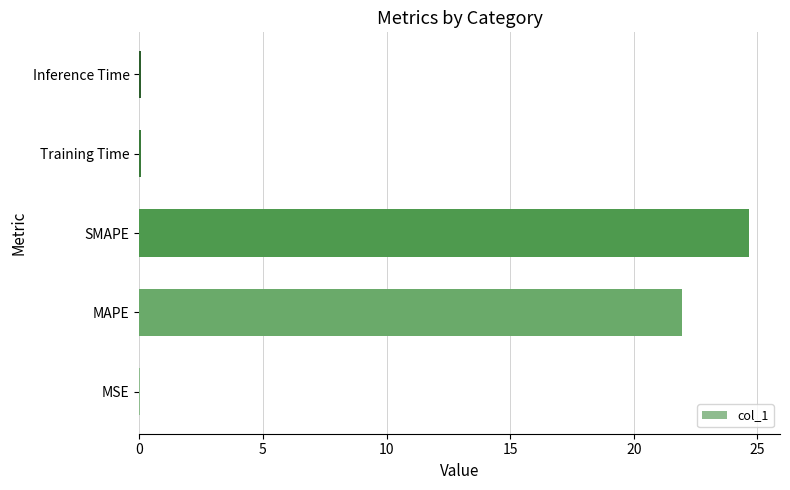

What is the greatest value displayed?

24.7